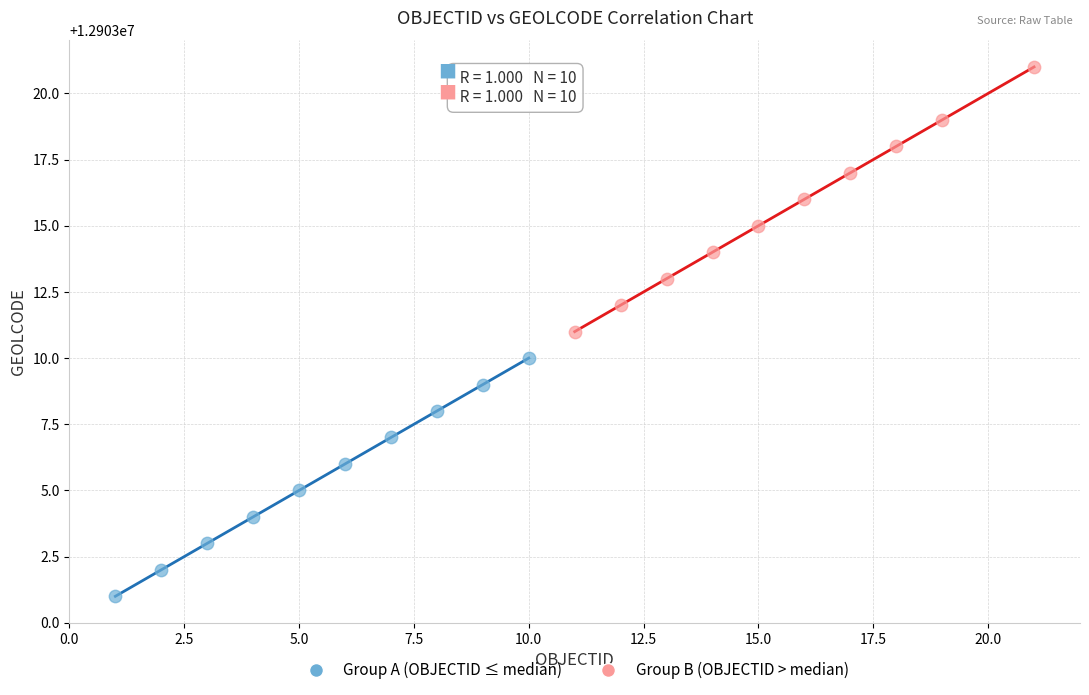

Which series has the widest spread of Y values?

Group B (OBJECTID > median)